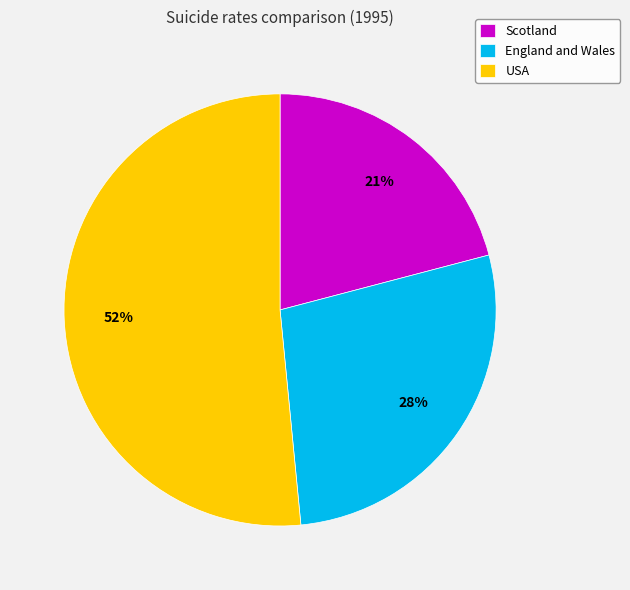

The USA slice represents 52% of the pie. True or false?

True